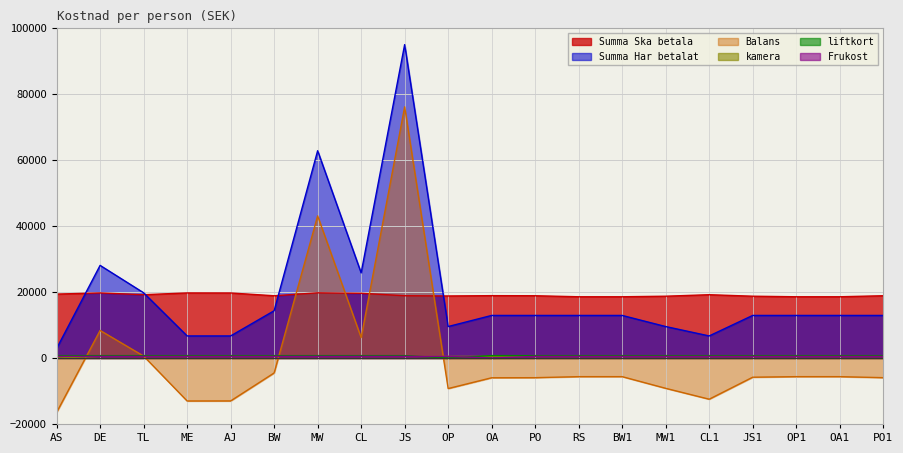

What is the difference between the maximum and minimum values in the kamera series?

477.2